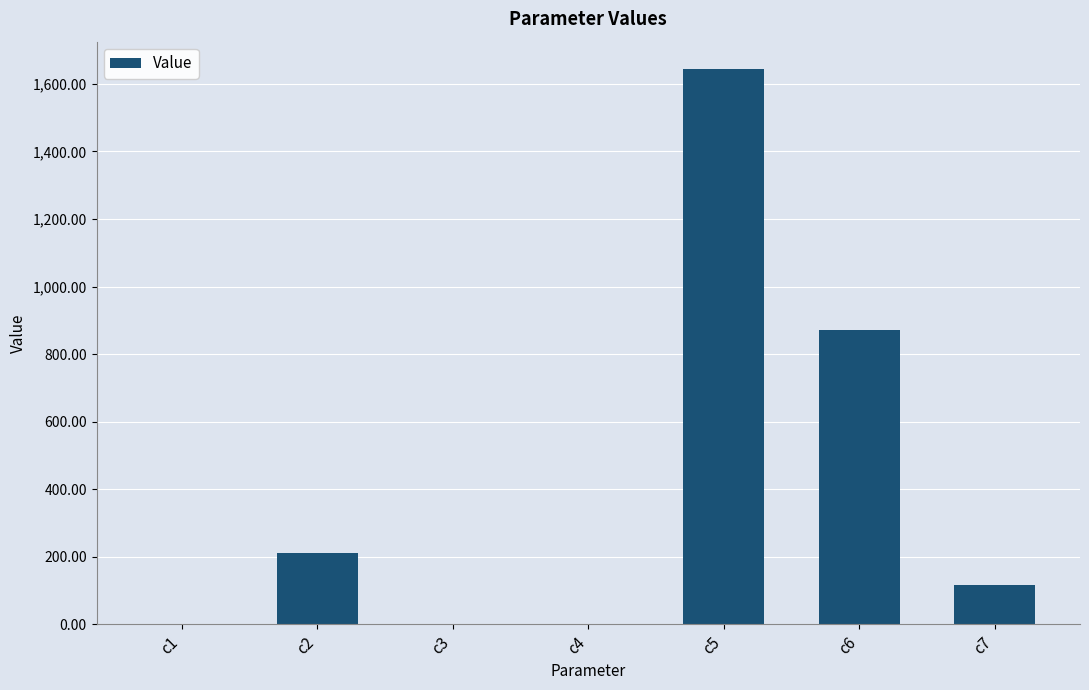

Where does the data first go above 115?

c2